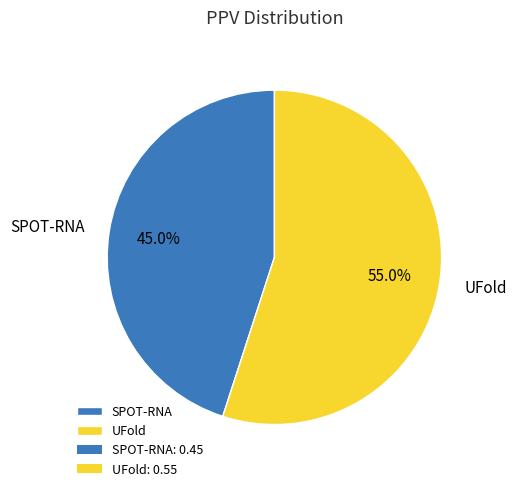

Which category has the smallest portion of the pie?

SPOT-RNA